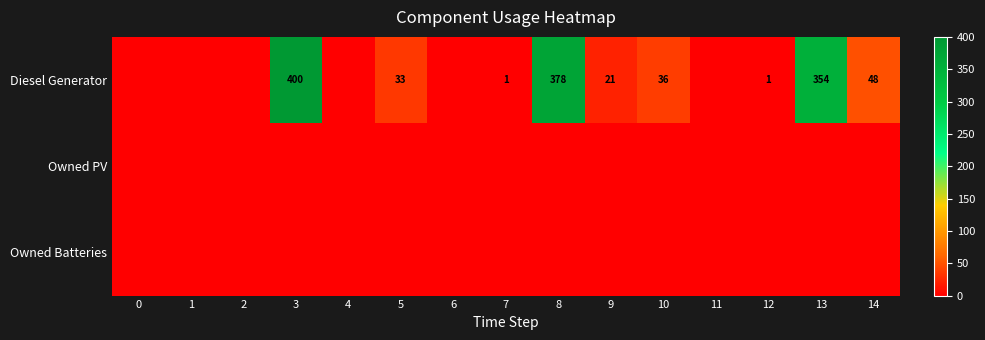

Which has a higher value, 8 or 13?

8